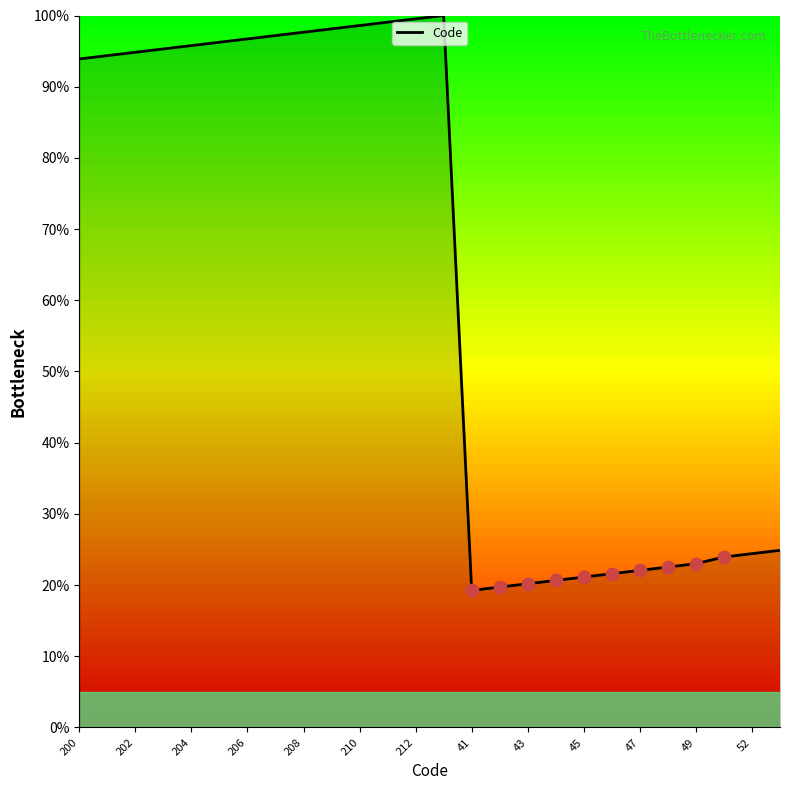

What is the maximum value shown in the chart?

100.0